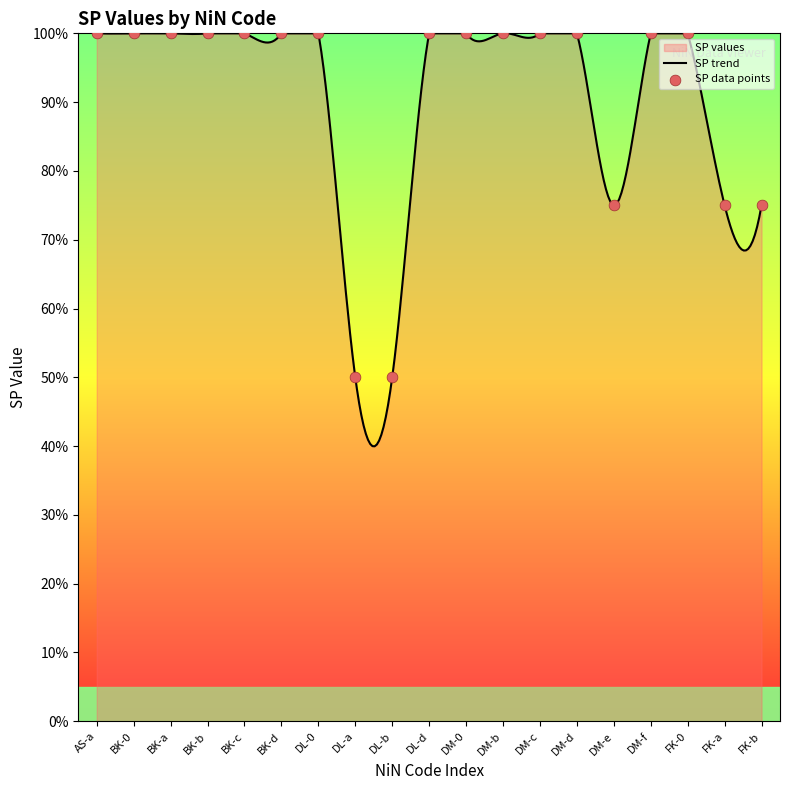

Which has a higher value, DL-a or DM-d?

DM-d